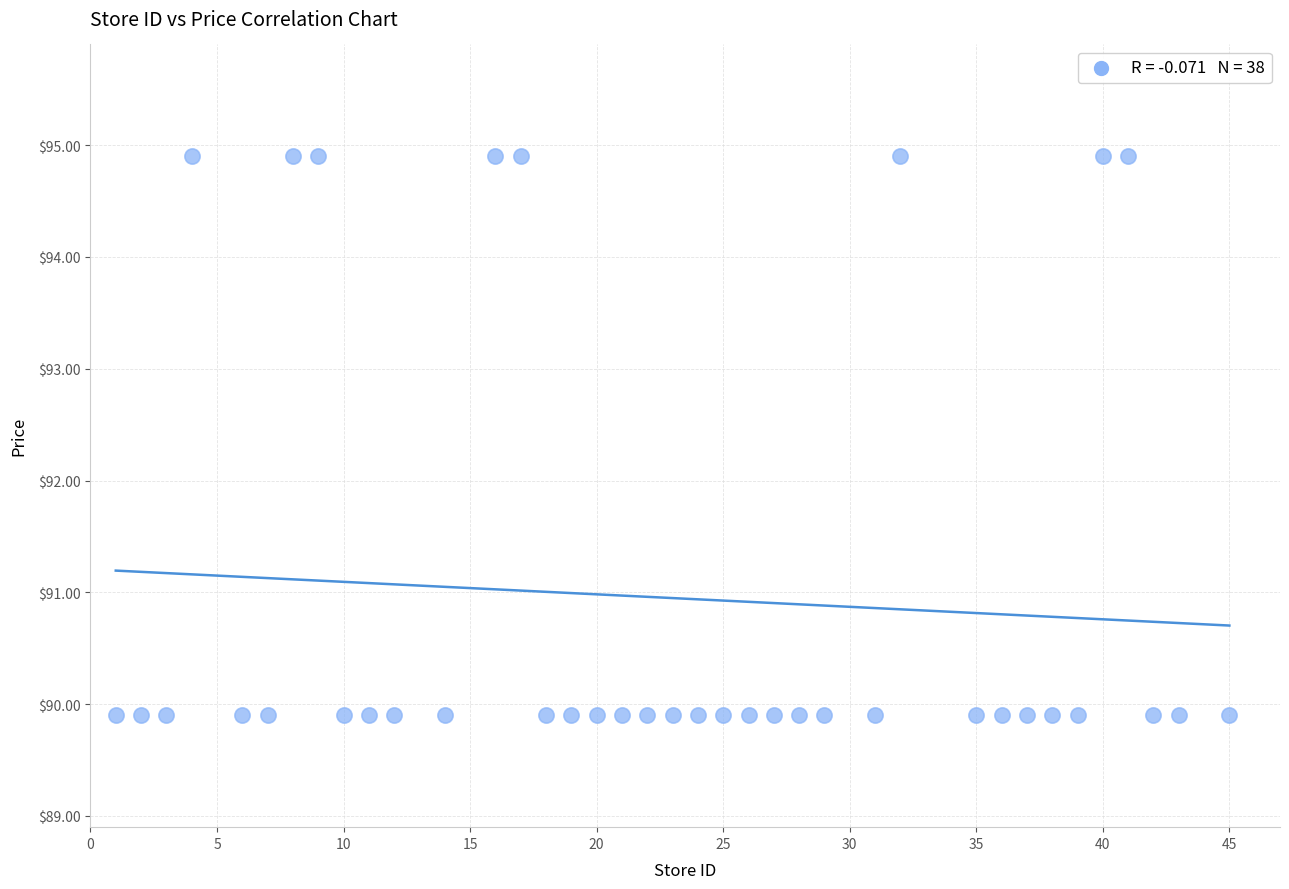

What is the range of Y values (max minus min)?

5.0